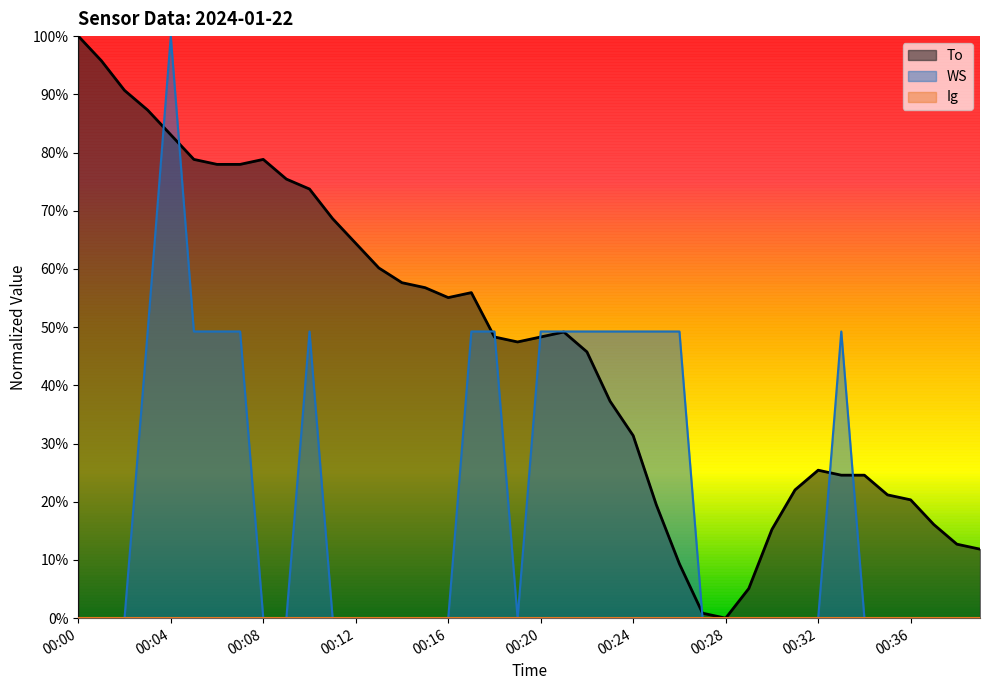

Is it true that WS equals 0.0 at 00:09?

True